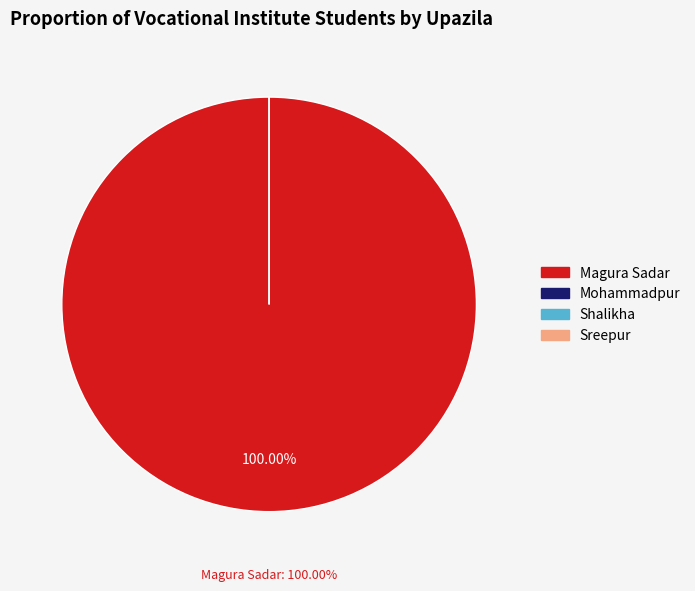

Is there a majority slice in this chart?

Yes